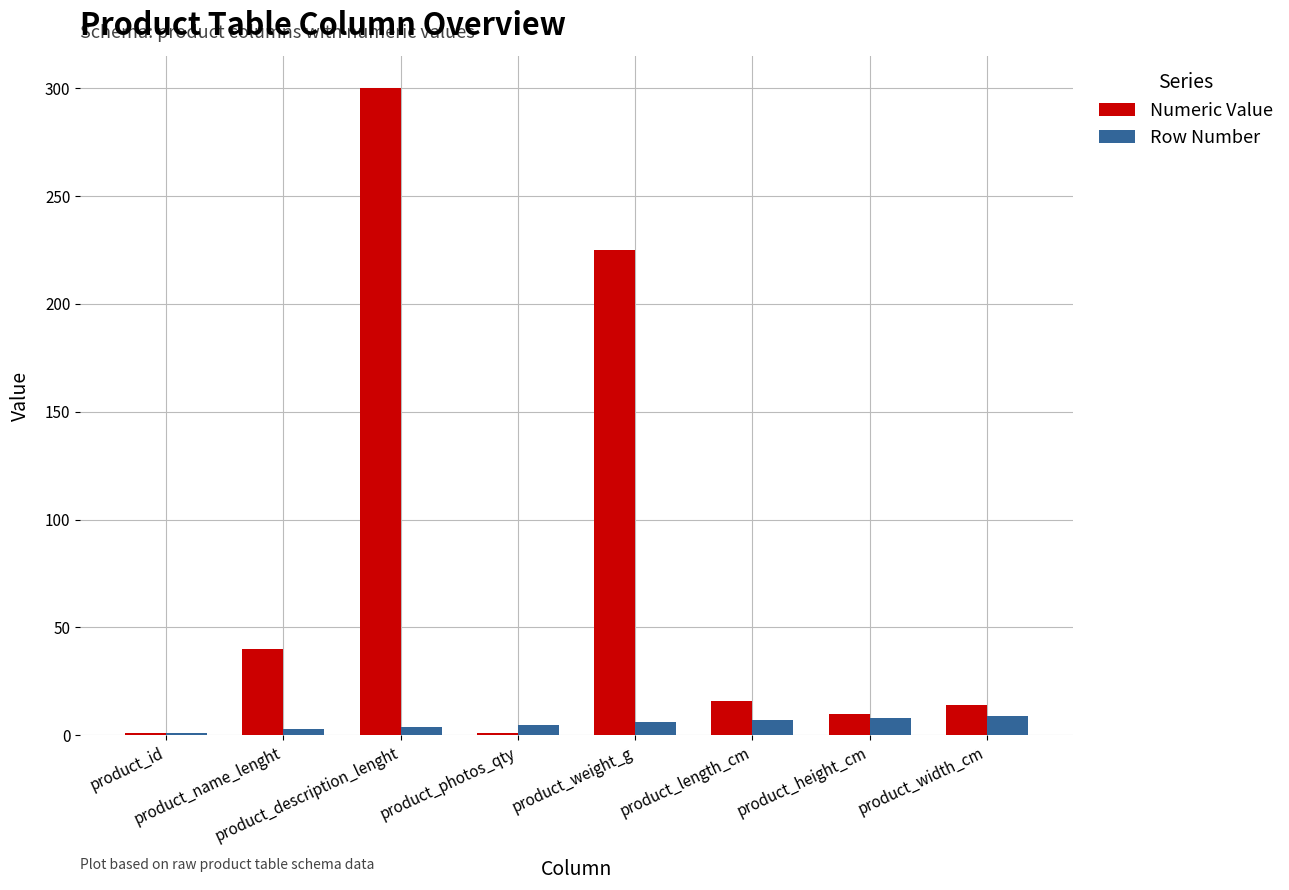

List the series in order of their peak value, highest first.

Numeric Value, Row Number